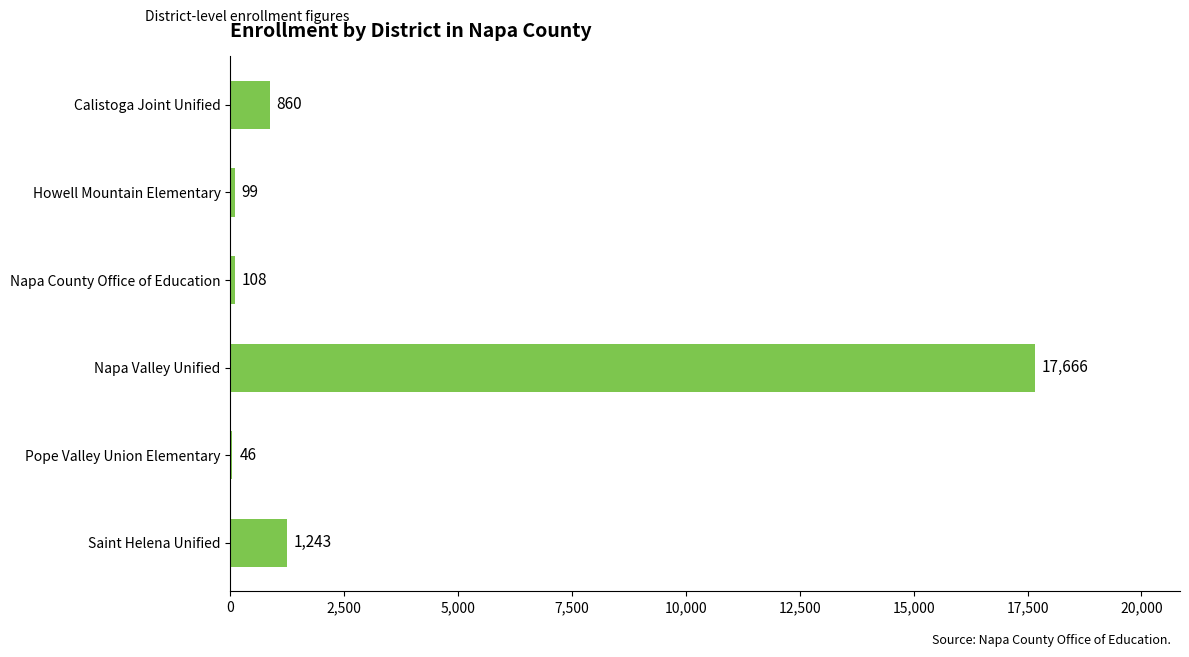

What is the greatest value displayed?

17666